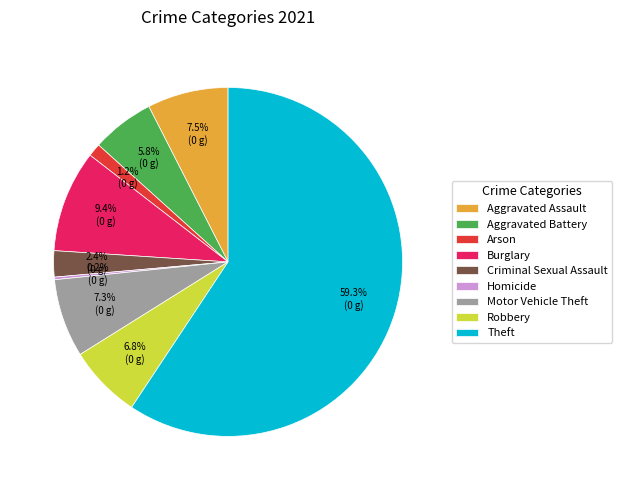

To the nearest percent, what is the average slice percentage?

11%